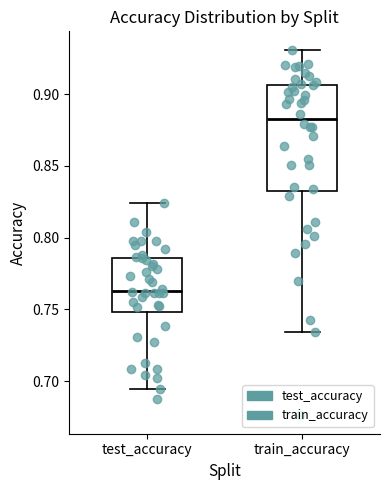

Where is the upper edge of the box for train_accuracy on the y-axis? The values are not printed on the chart, so give them approximately, as read against the axis.

0.905